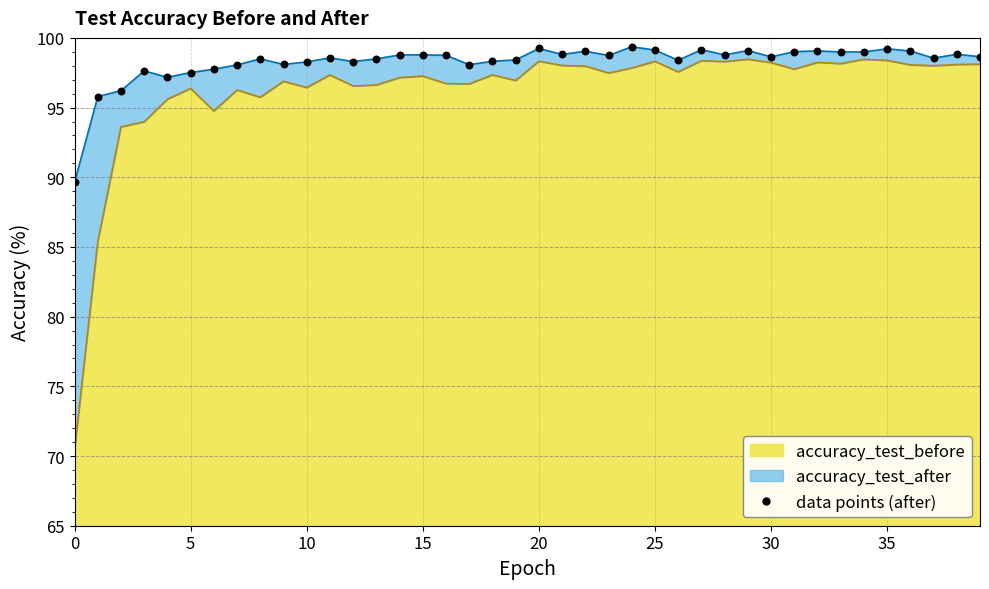

Which series has the largest total across all categories?

accuracy_test_after